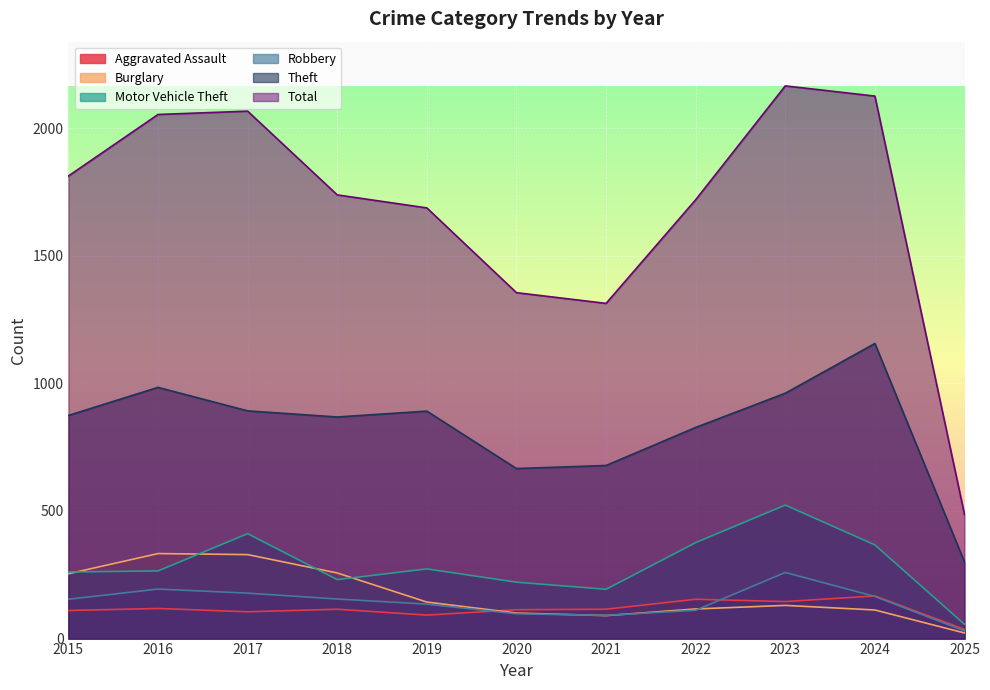

What is the total value across all series at 2016?

3947